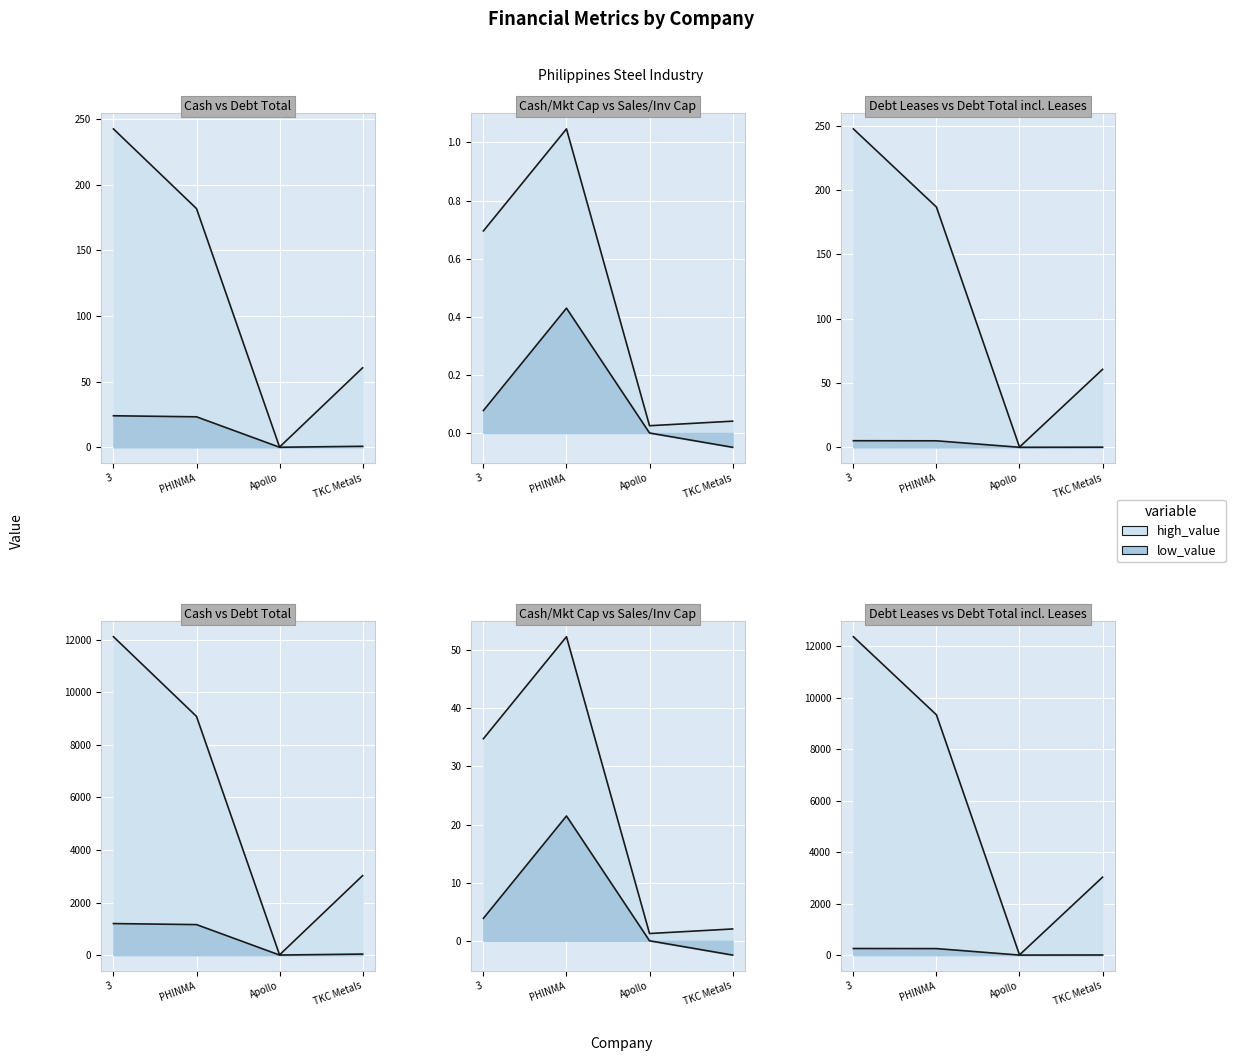

What is the label of the 1st point from the right?

TKC Metals